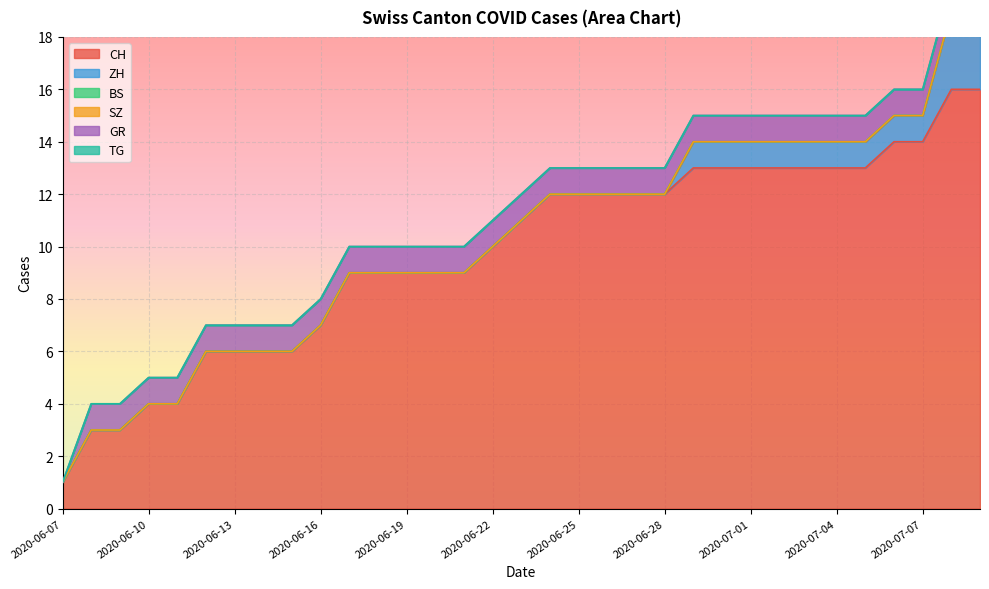

Which series has the largest range (max minus min)?

CH